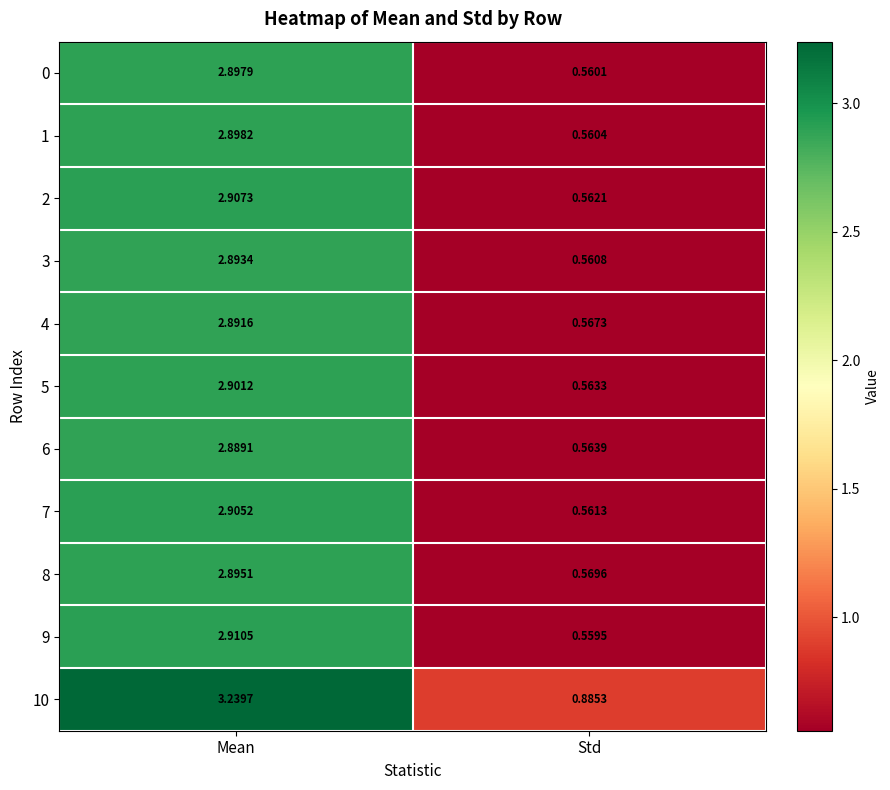

Which label corresponds to the largest value in the chart?

Mean